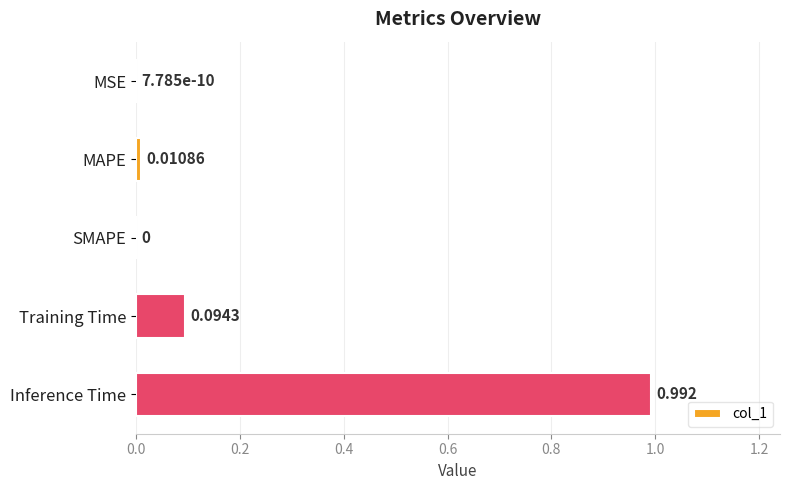

Which label corresponds to the largest value in the chart?

Inference Time